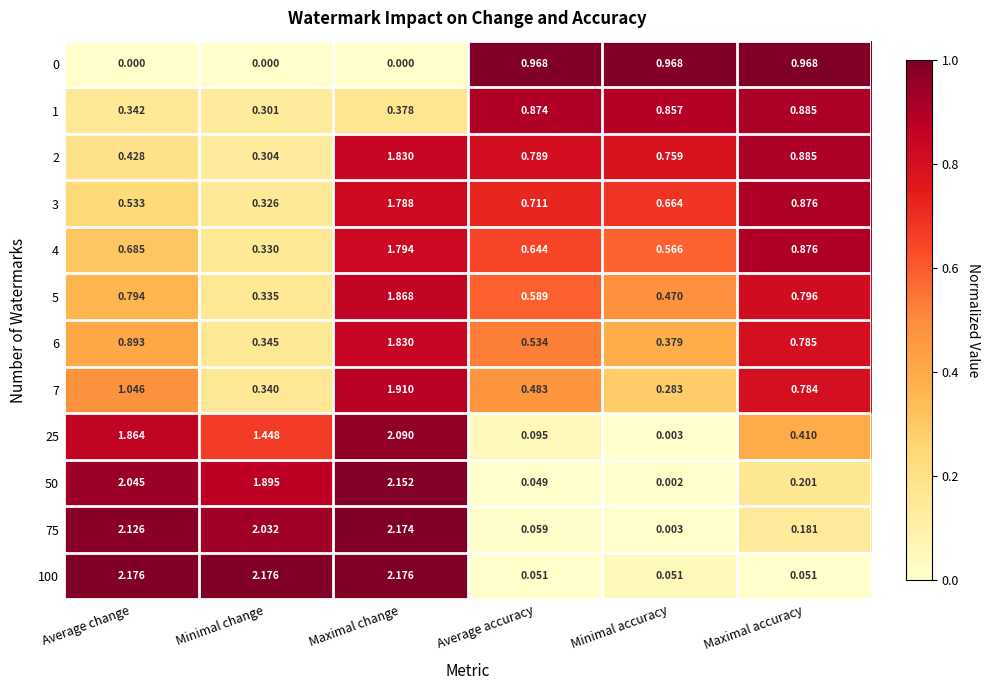

Is the value of 1 at Maximal change greater than the value of 75 at Maximal accuracy?

Yes